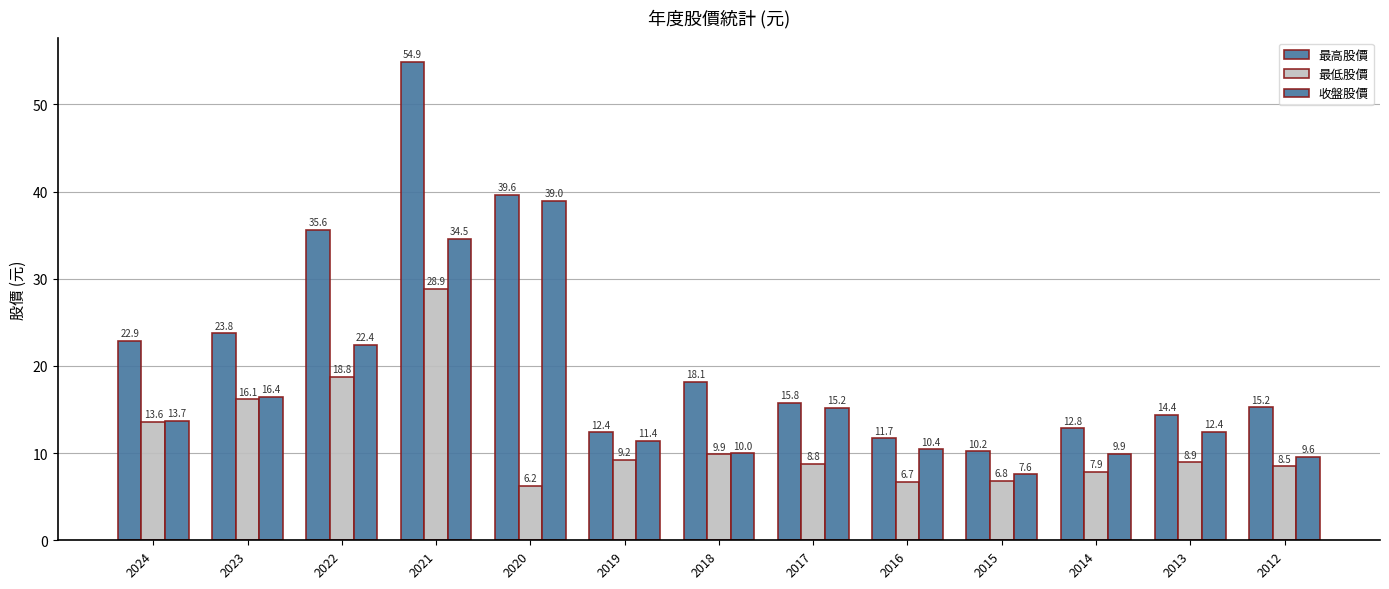

At which label does 最低股價 first exceed 8?

2024